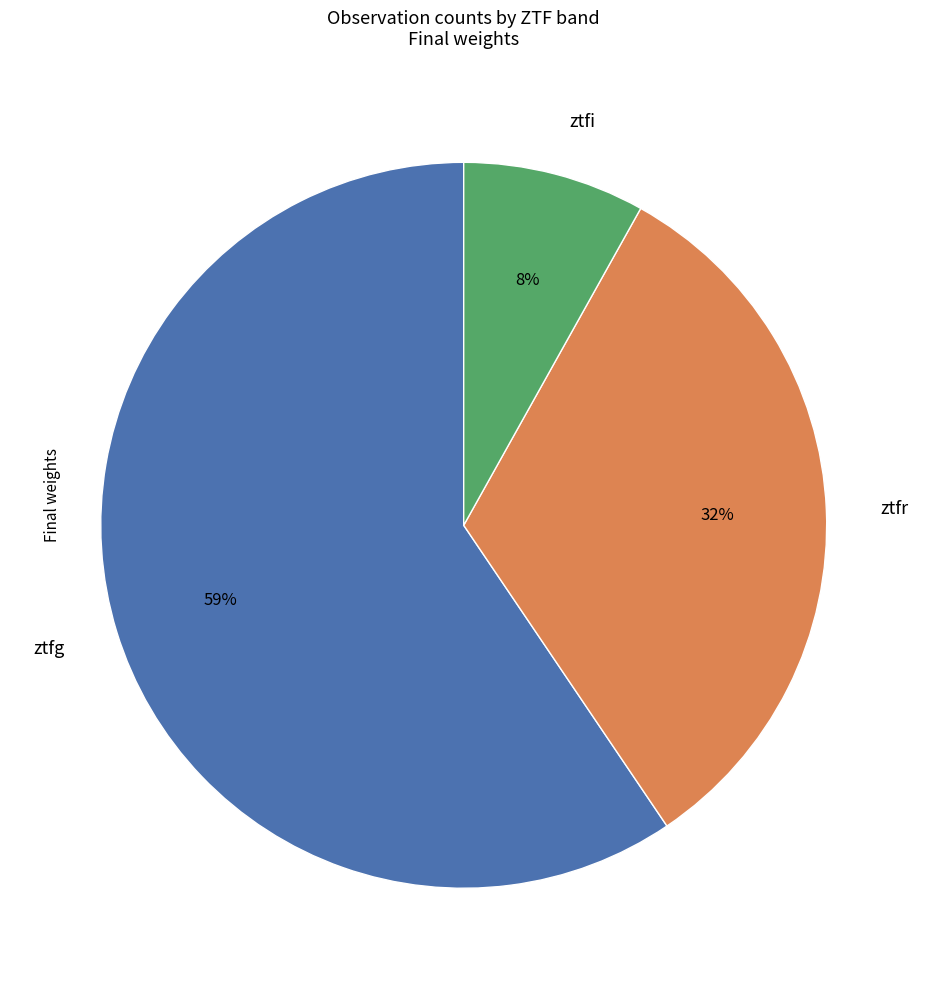

How many segments does this pie chart have?

3